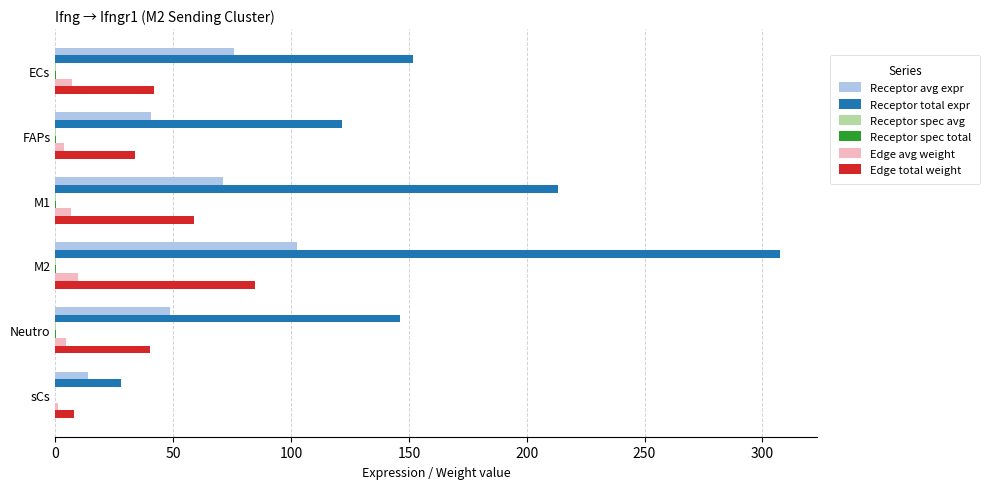

At which label is Receptor avg expr closest to 58?

Neutro